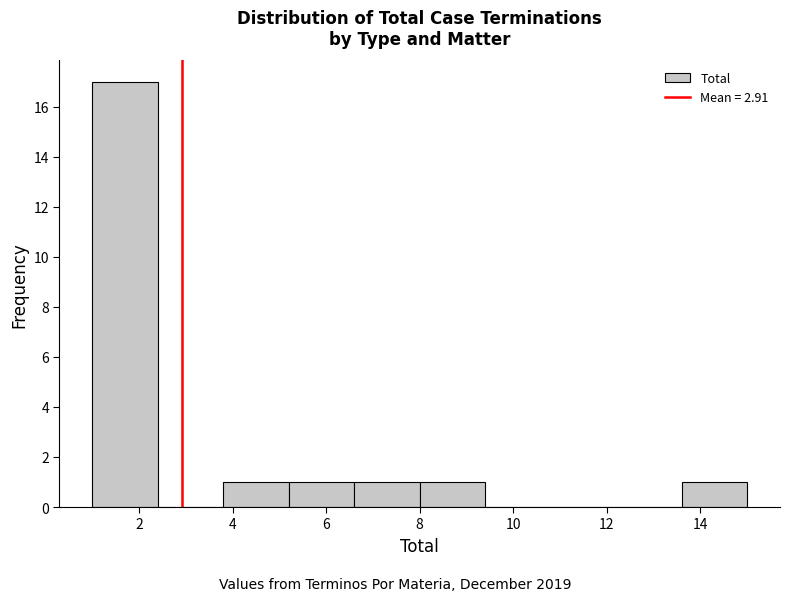

Reading left to right, list every bar in this chart as the range it spans on the x-axis followed by its height. The values are not printed on the chart, so give them approximately, as read against the axis.

1.0 to 2.4: 17
2.4 to 3.8: 0
3.8 to 5.2: 1
5.2 to 6.6: 1
6.6 to 8.0: 1
8.0 to 9.4: 1
9.4 to 10.8: 0
10.8 to 12.2: 0
12.2 to 13.6: 0
13.6 to 15.0: 1